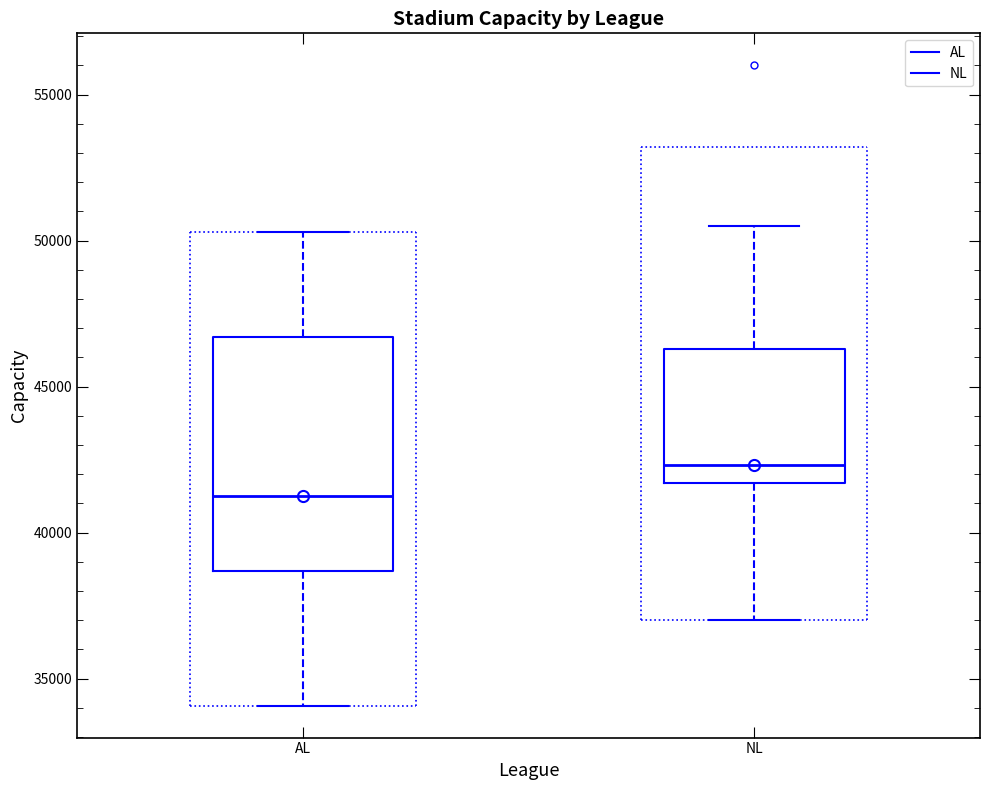

Which box has the highest median line?

NL